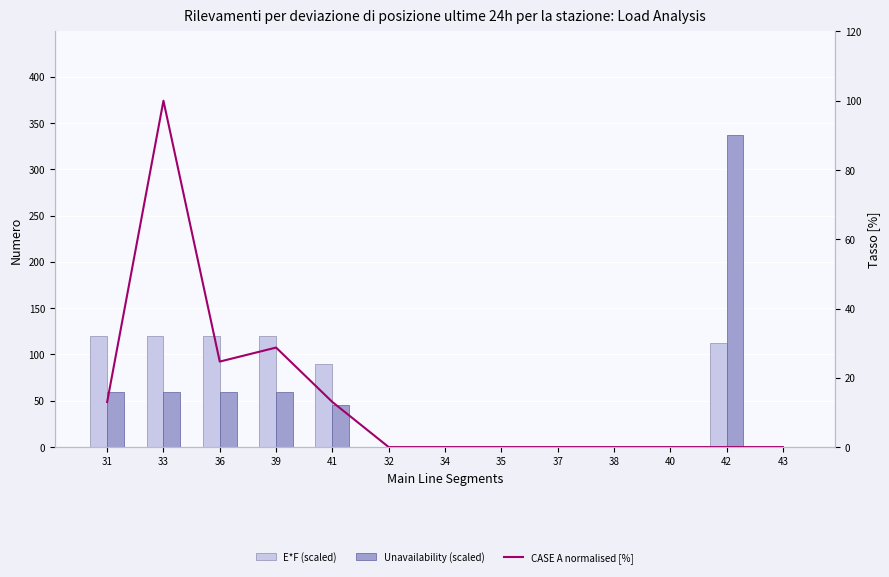

At which label does Unavailability (scaled) reach its minimum?

32